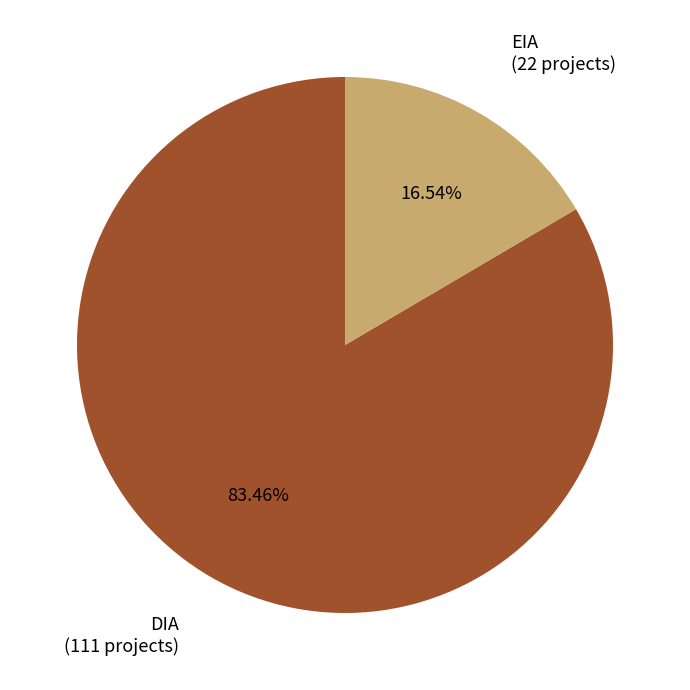

Does EIA account for over 50% of the chart?

No